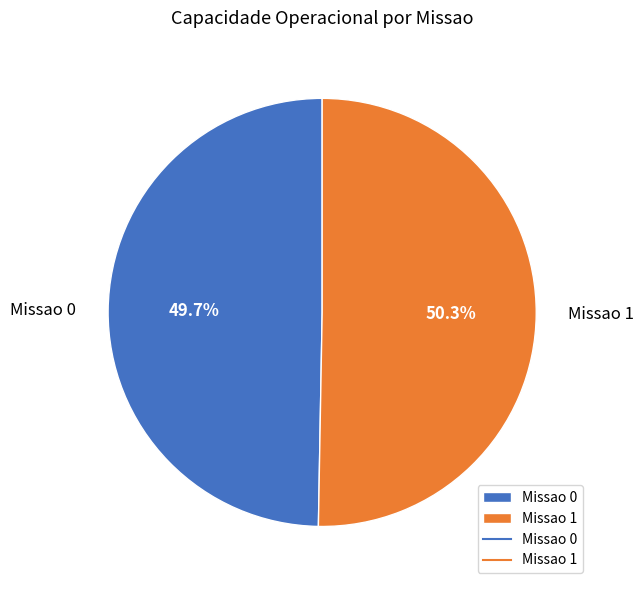

To the nearest percent, what portion does Missao 1 represent?

50%